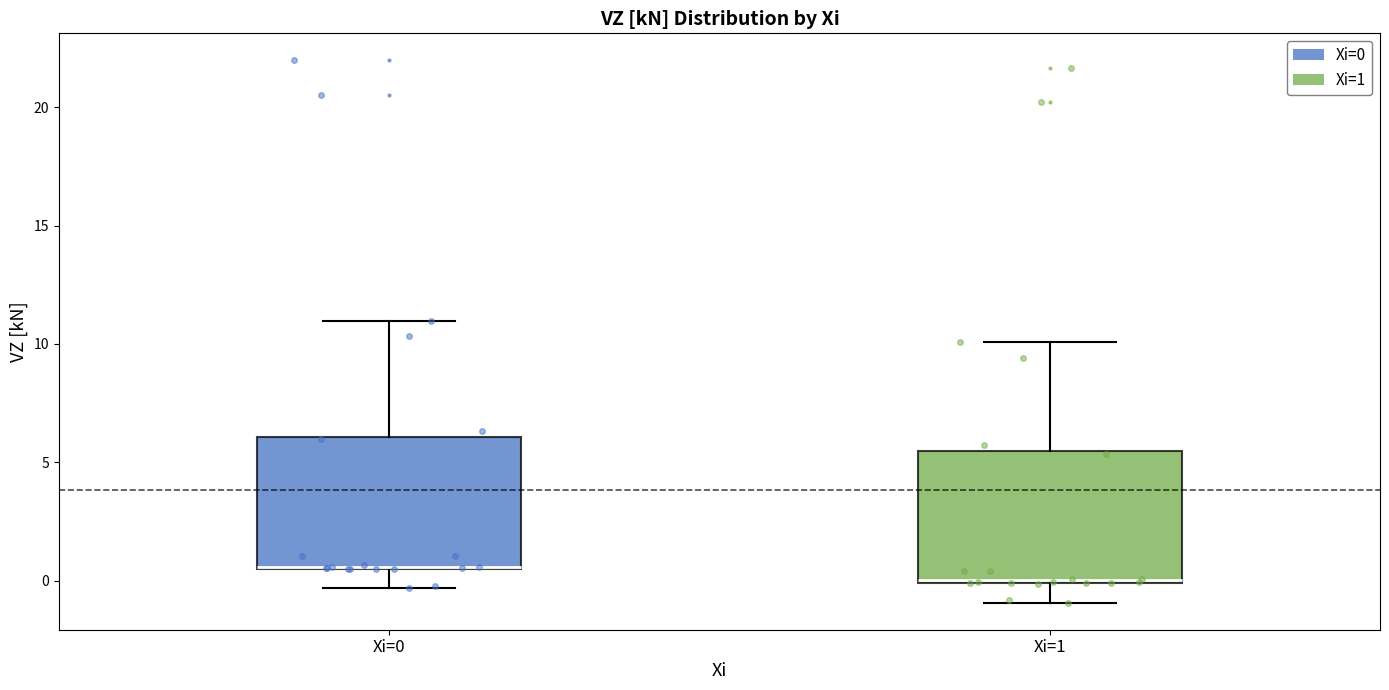

Reading left to right, read every box against the y-axis: the position of its median line, the range the box covers, and the ends of its whiskers. The values are not printed on the chart, so give them approximately, as read against the axis.

Xi=0: median 0.5 (drawn on the box's lower edge), box 0.5 to 6.0, whiskers -0.5 to 11.0
Xi=1: median 0.0, box 0.0 to 5.5, whiskers -1.0 to 10.0